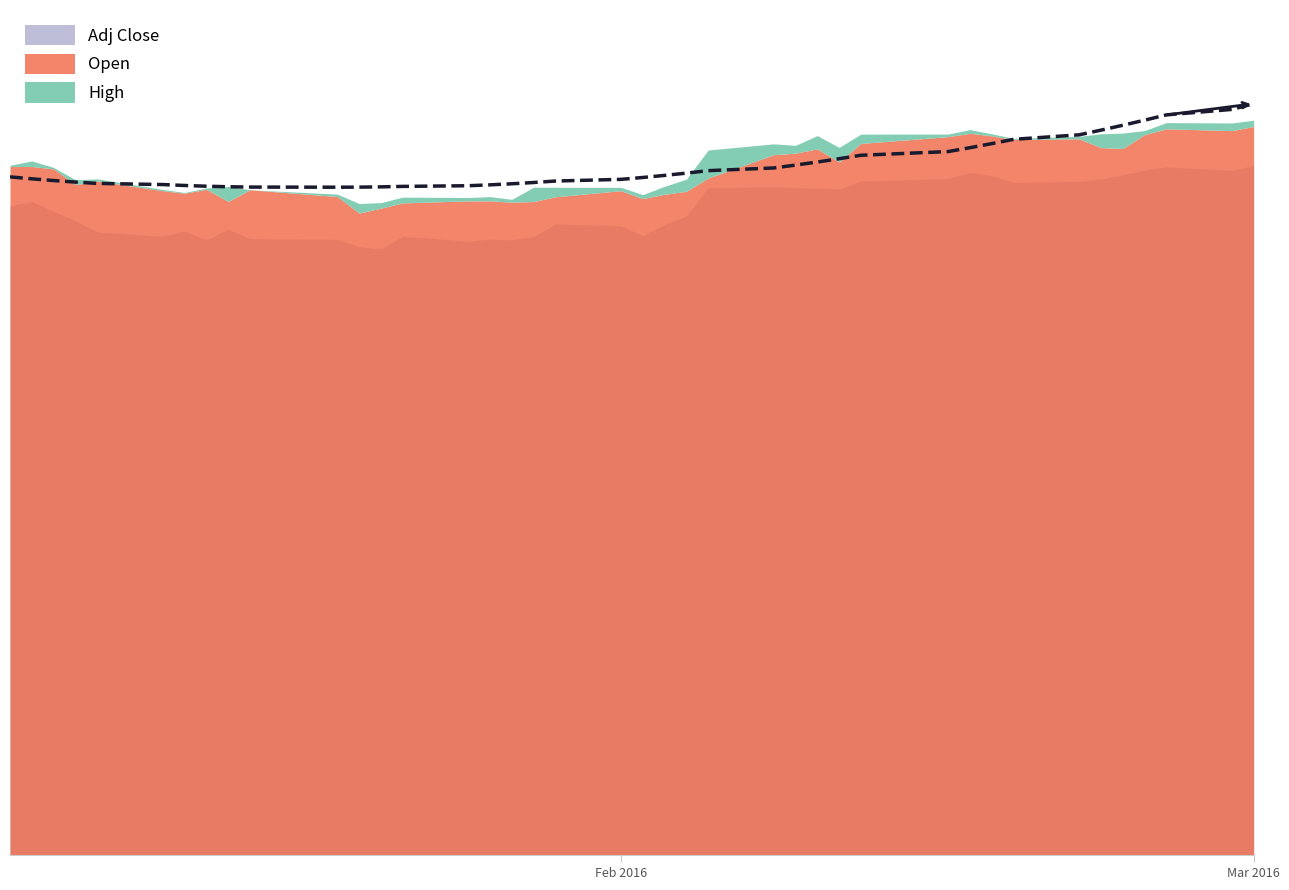

Which series has the widest spread of values?

Open